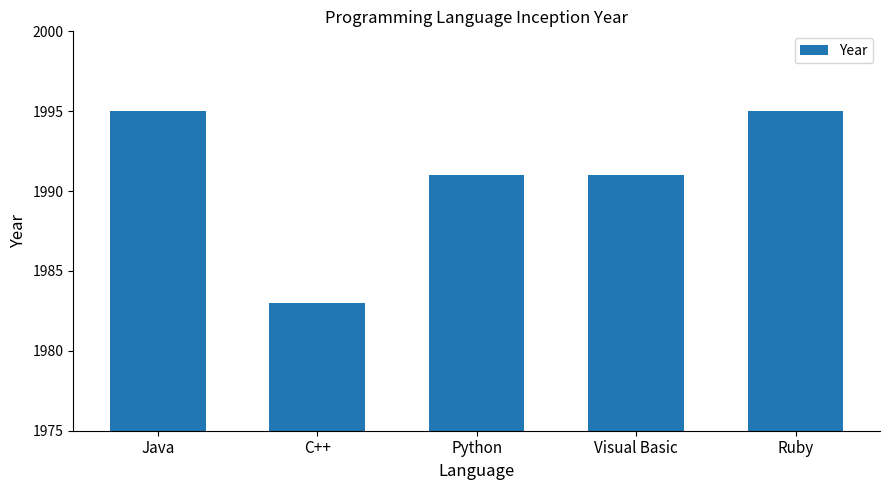

The chart shows a value of 3364 at C++. True or false?

False